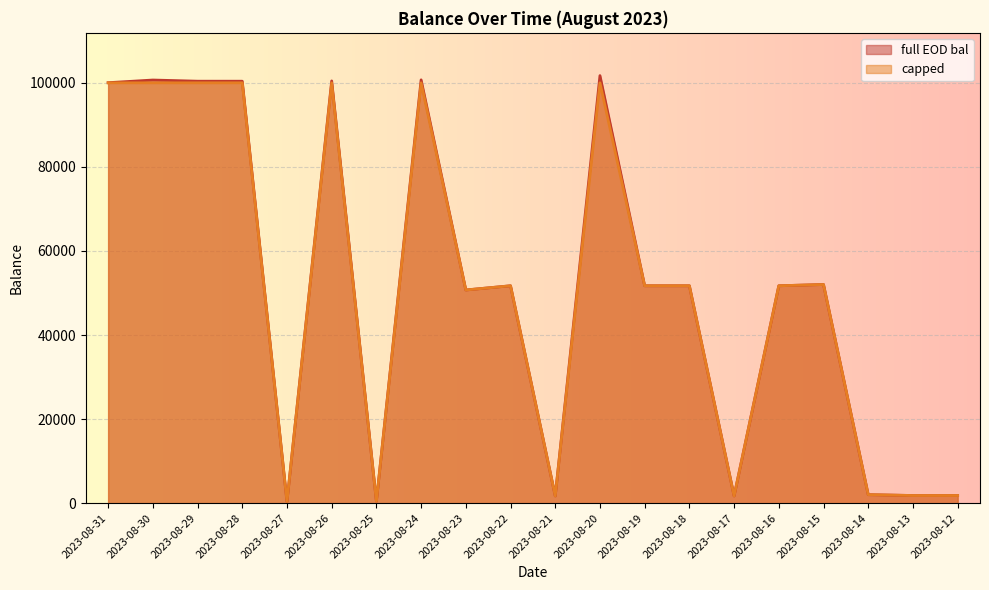

How many data points does each series have?

20